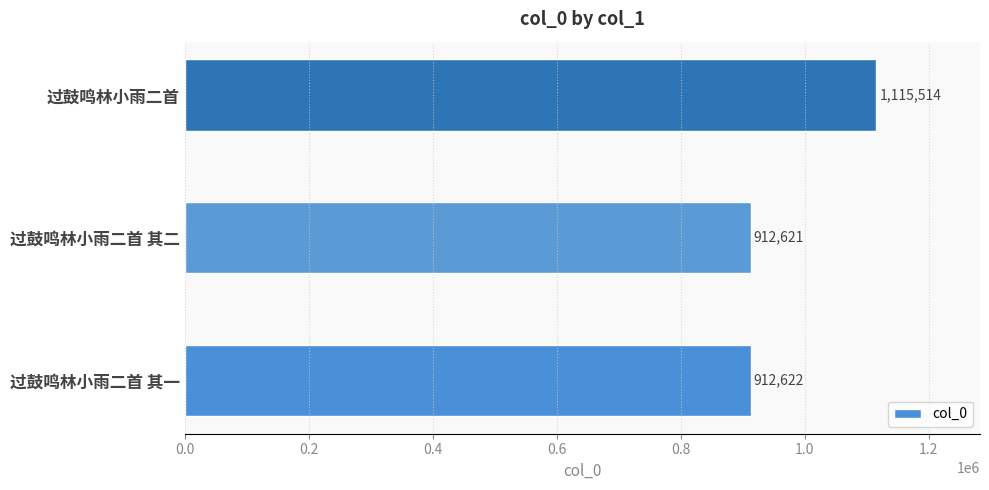

Reading bottom to top, extract all data points from this chart.

912622	912621	1115514